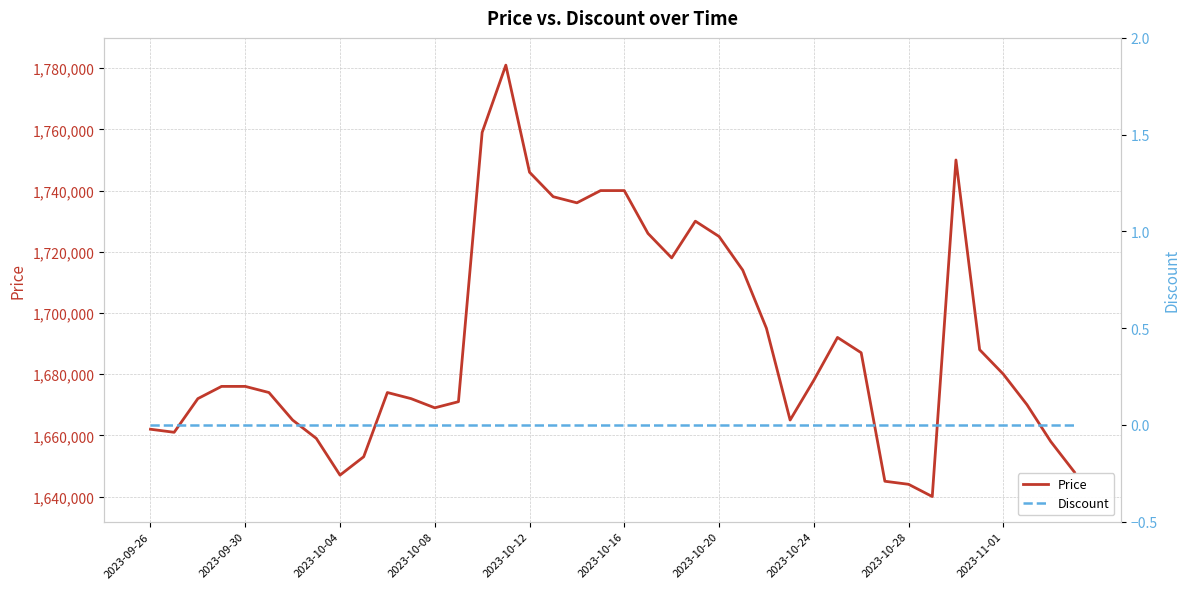

True or false: Discount and Price cross at least once.

False